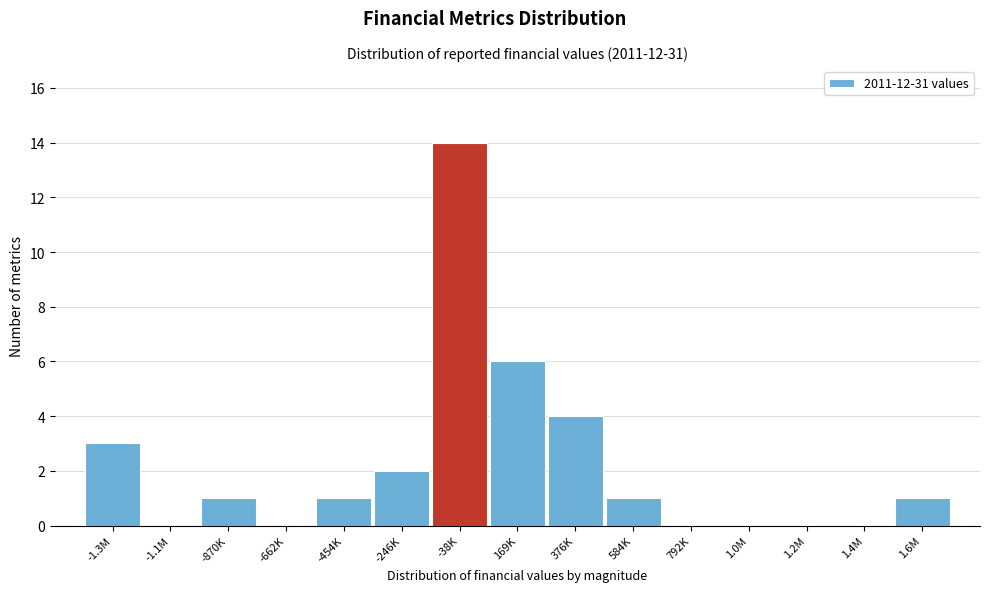

Reading right to left, transcribe all the data shown in this chart.

1.6M=1	1.4M=0	1.2M=0	1.0M=0	792K=0	584K=1	376K=4	169K=6	-38K=14	-246K=2	-454K=1	-662K=0	-870K=1	-1.1M=0	-1.3M=3